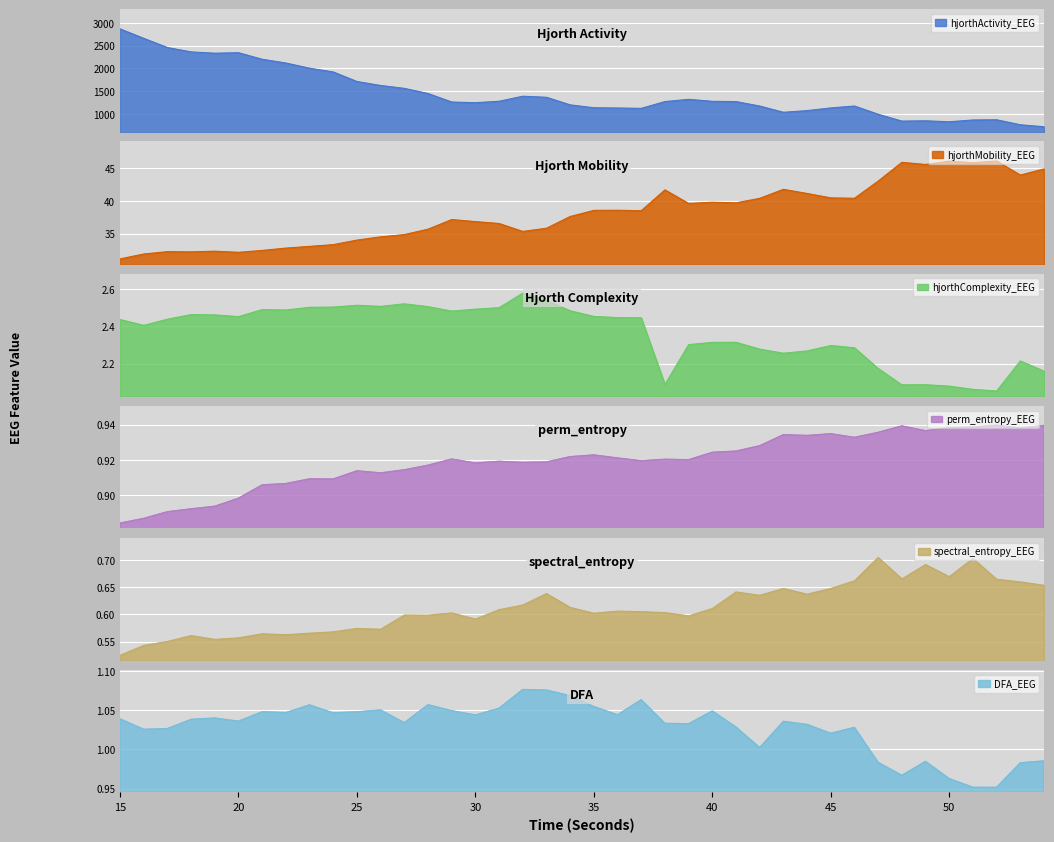

Which series has the largest total across all categories?

hjorthActivity_EEG